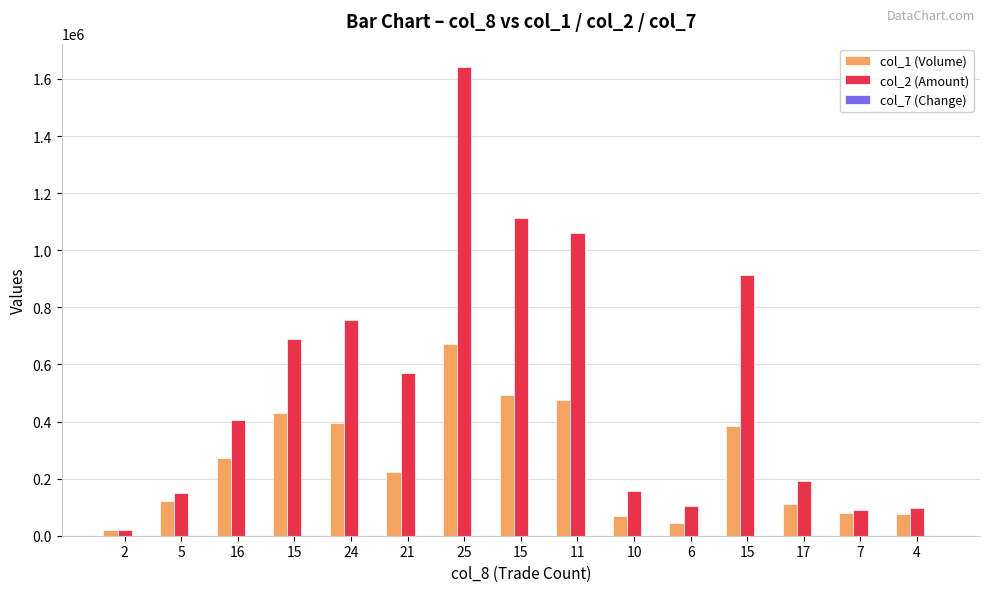

Rank the categories by col_1 (Volume) value from highest to lowest.

25, 15, 11, 15, 24, 15, 16, 21, 5, 17, 7, 4, 10, 6, 2